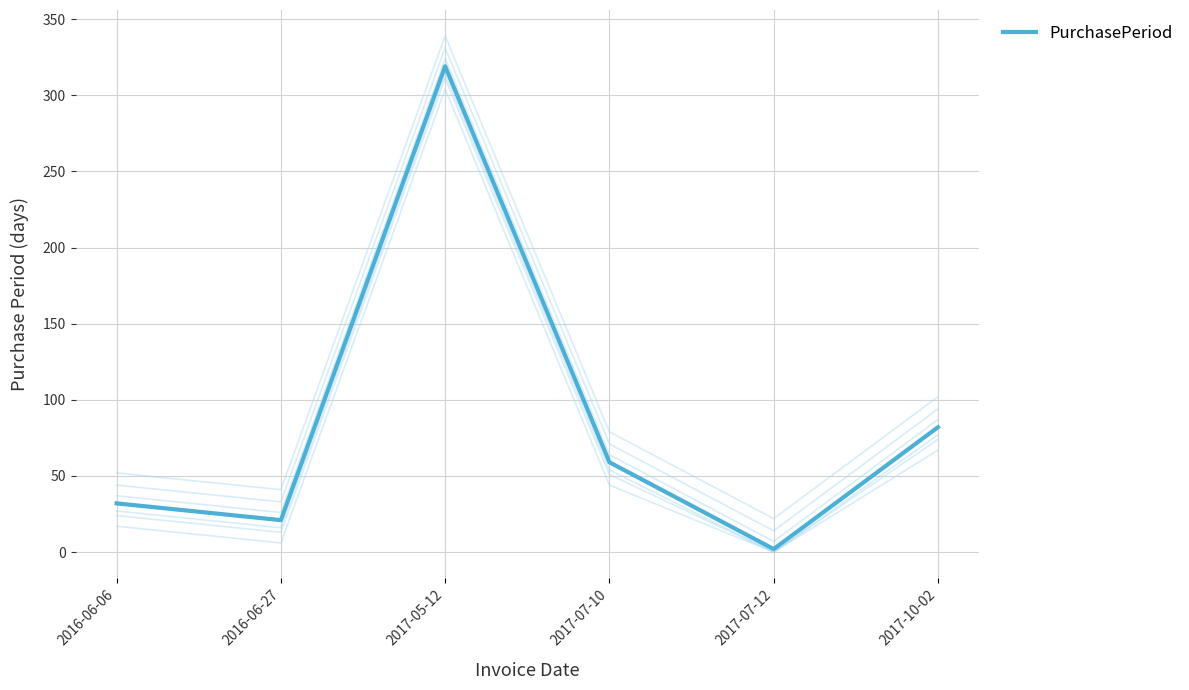

What position from the right is 2016-06-06?

6